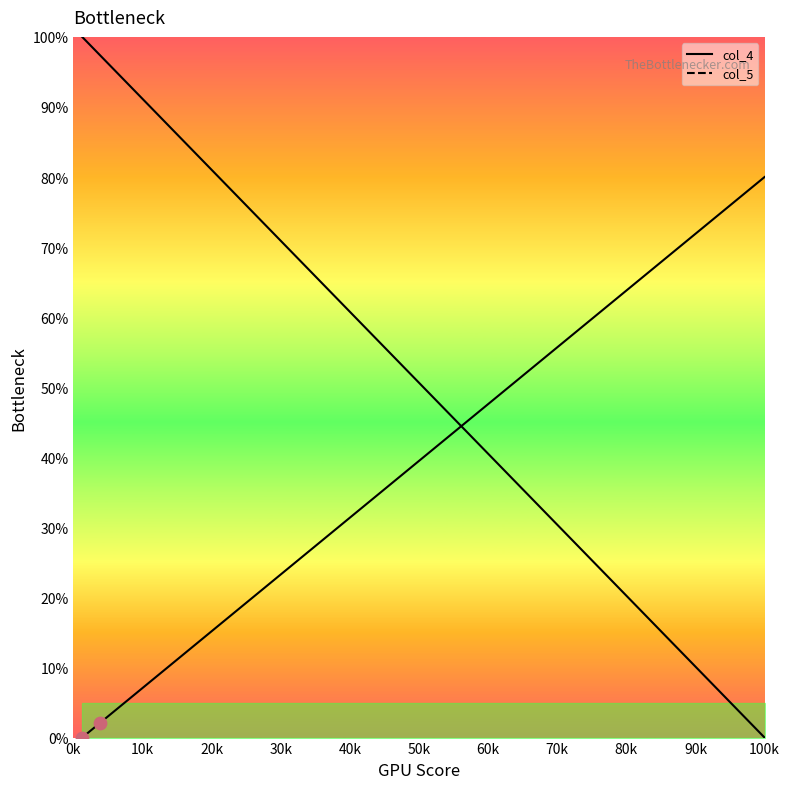

What are all the series names shown in the legend?

col_4, col_5